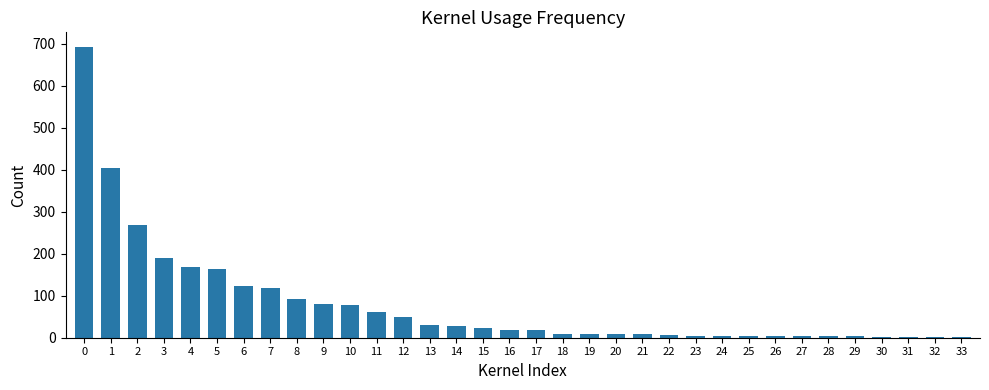

What is the average value?

79